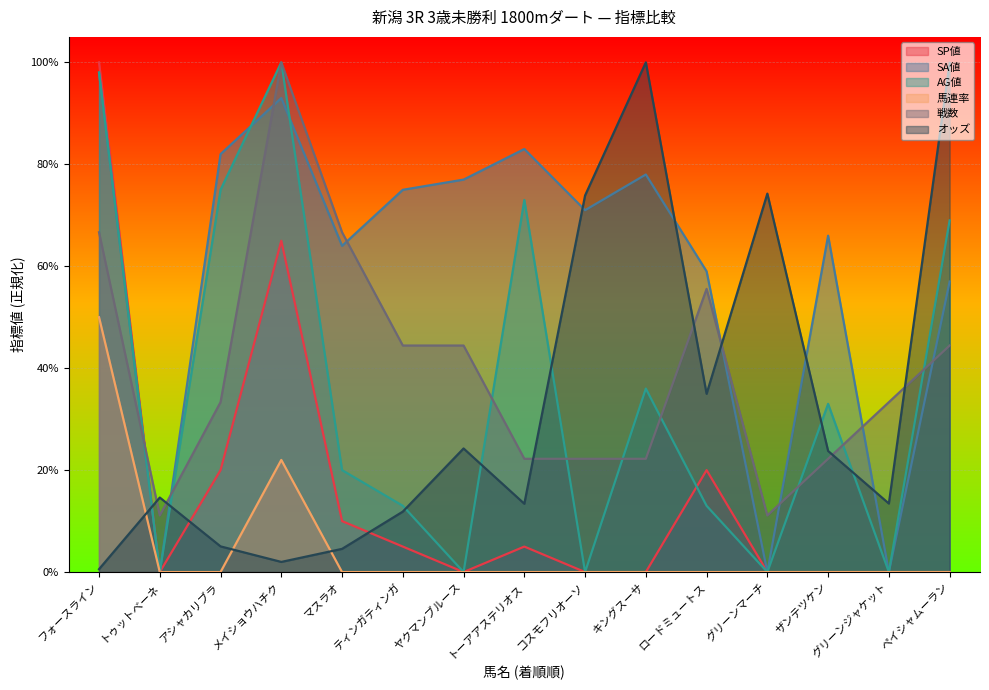

At which category does 戦数 reach its first local valley?

トゥットベーネ